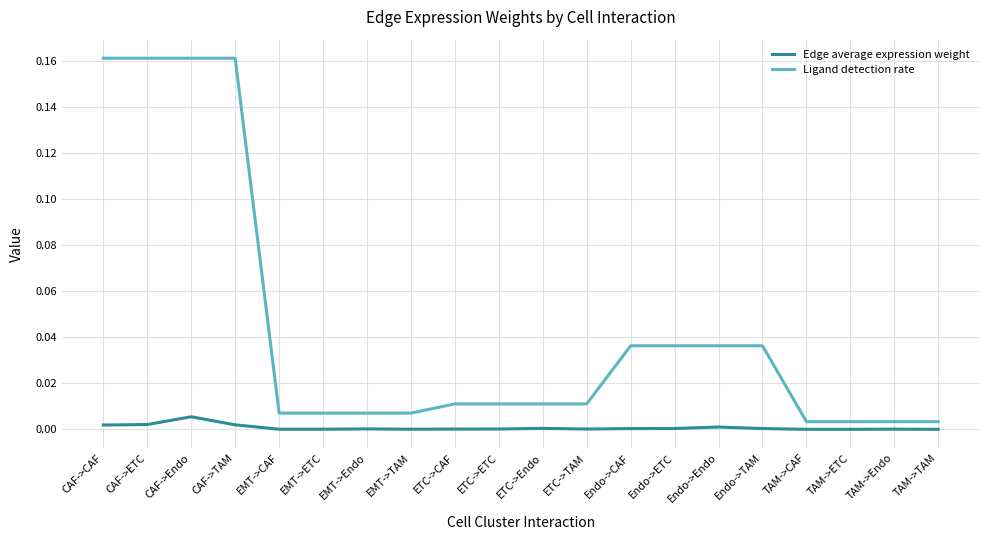

The Ligand detection rate series shows 0.0 at EMT->Endo. True or false?

True